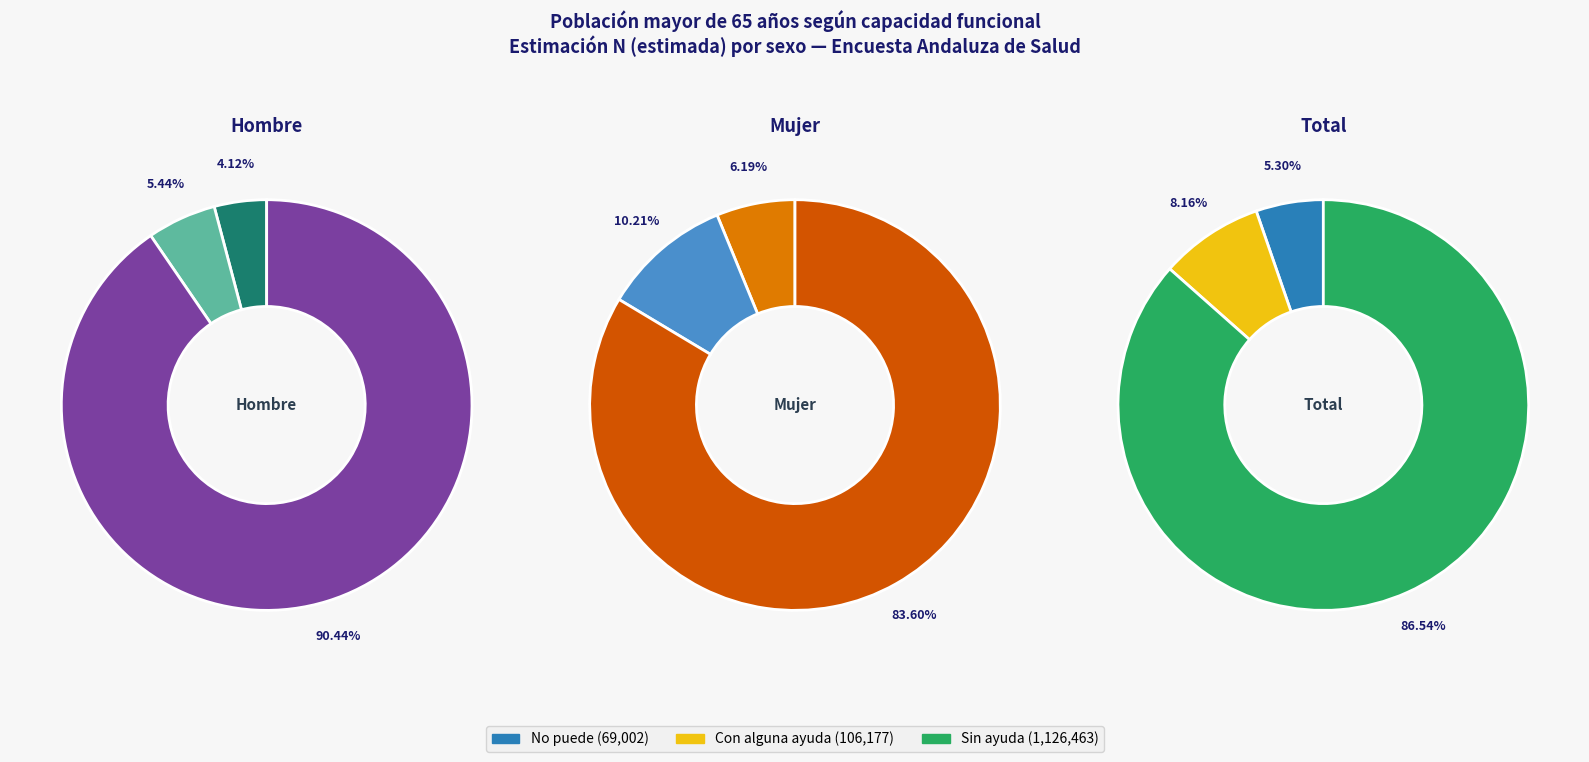

To the nearest percent, what is the average slice percentage?

33%